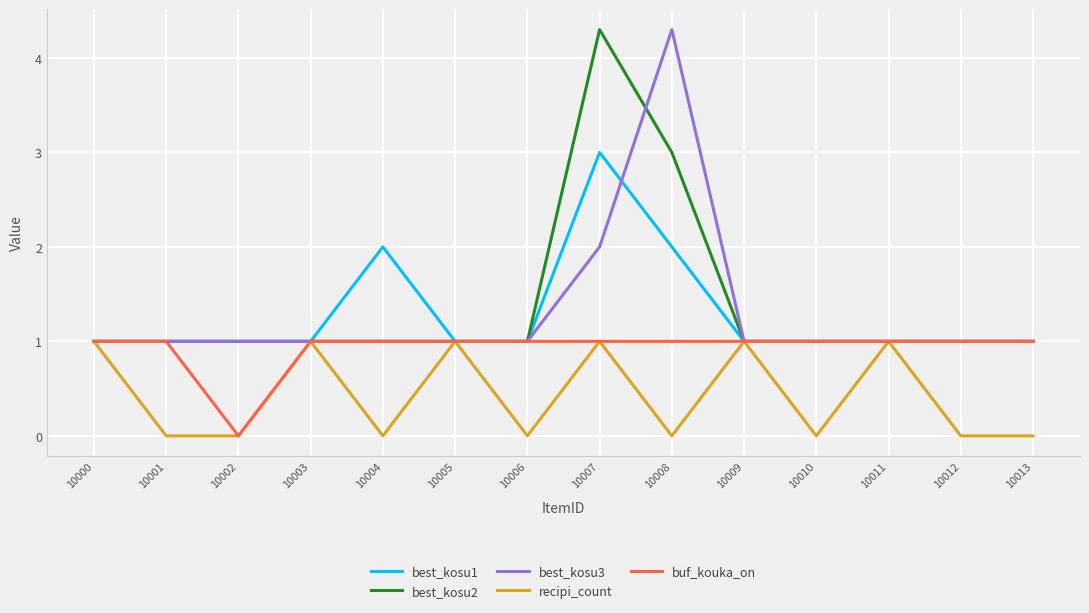

Reading left to right, what are all the values shown in this chart?

best_kosu1: 1.0	1.0	1.0	1.0	2.0	1.0	1.0	3.0	2.0	1.0	1.0	1.0	1.0	1.0
best_kosu2: 1.0	1.0	1.0	1.0	1.0	1.0	1.0	4.3	3.0	1.0	1.0	1.0	1.0	1.0
best_kosu3: 1.0	1.0	1.0	1.0	1.0	1.0	1.0	2.0	4.3	1.0	1.0	1.0	1.0	1.0
recipi_count: 1.0	0.0	0.0	1.0	0.0	1.0	0.0	1.0	0.0	1.0	0.0	1.0	0.0	0.0
buf_kouka_on: 1.0	1.0	0.0	1.0	1.0	1.0	1.0	1.0	1.0	1.0	1.0	1.0	1.0	1.0